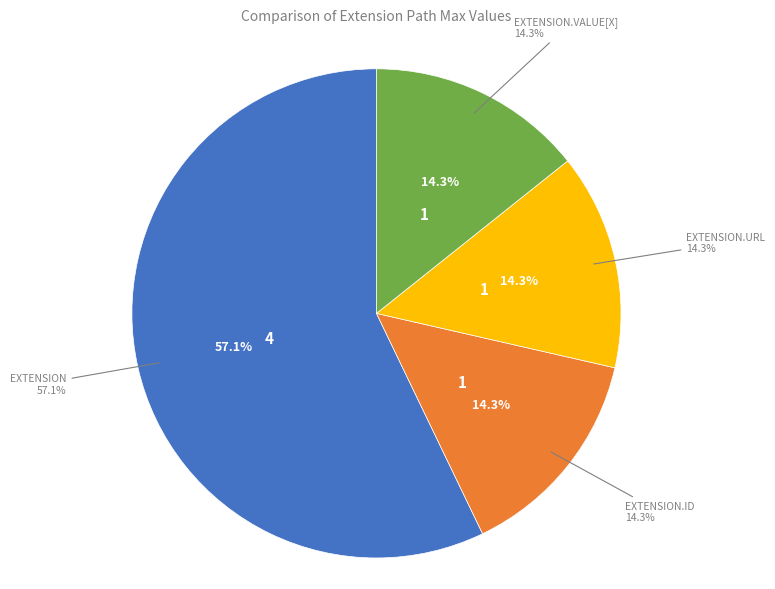

Between Extension.id and Extension.value[x], which is larger?

Extension.id